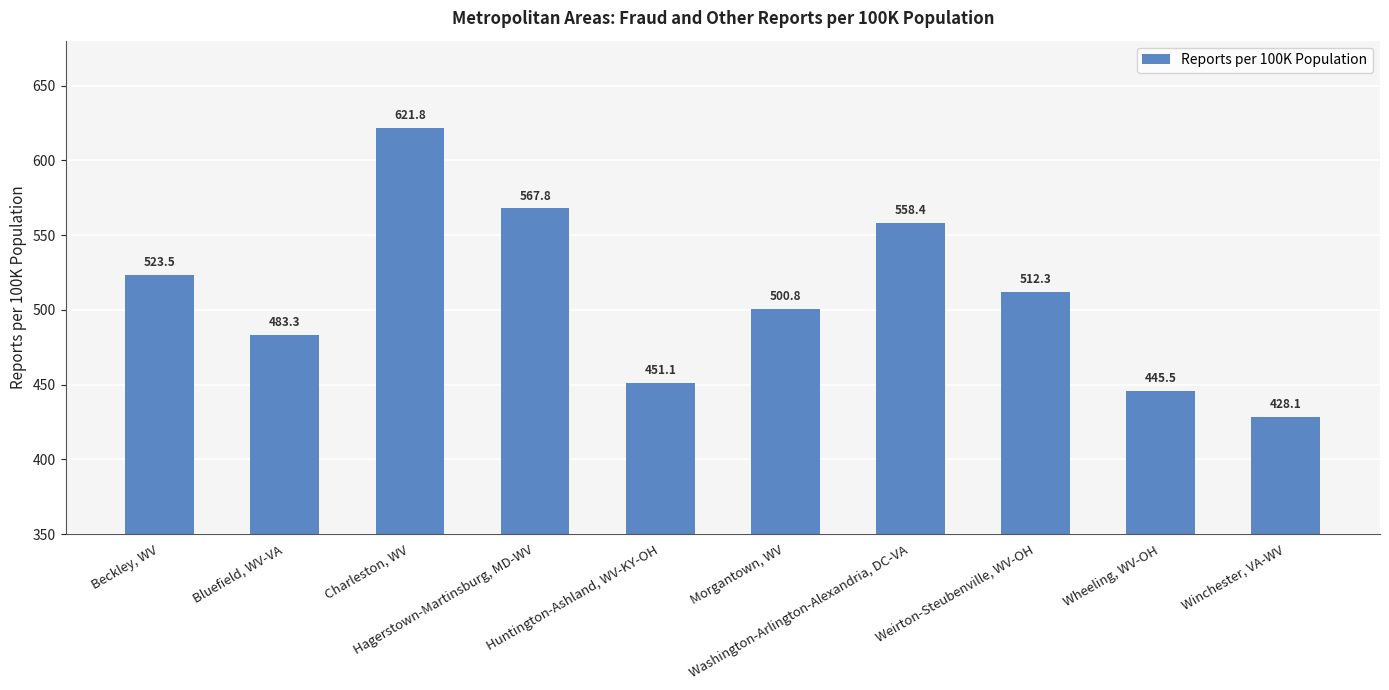

What is the value of the 10th bar from the left?

428.1